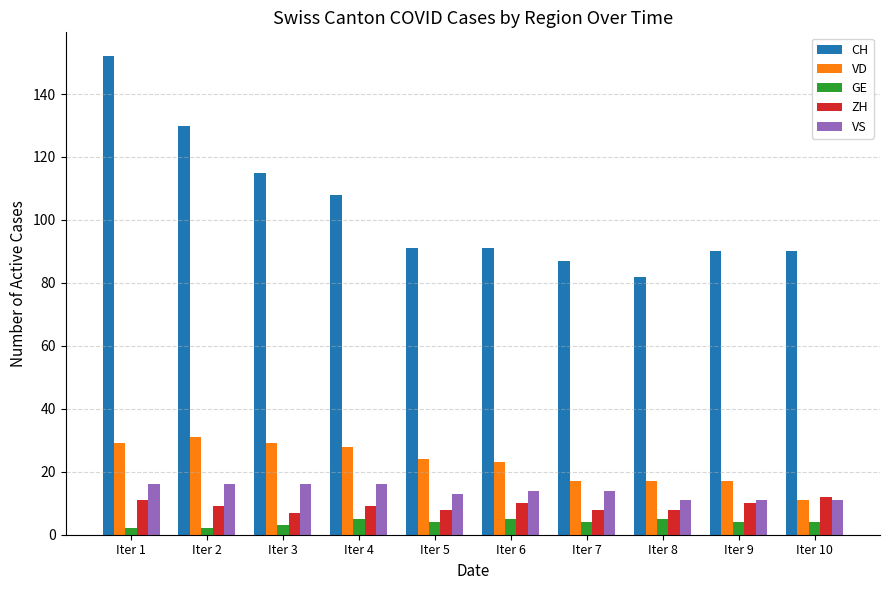

Which label corresponds to the largest value in the chart?

Iter 1